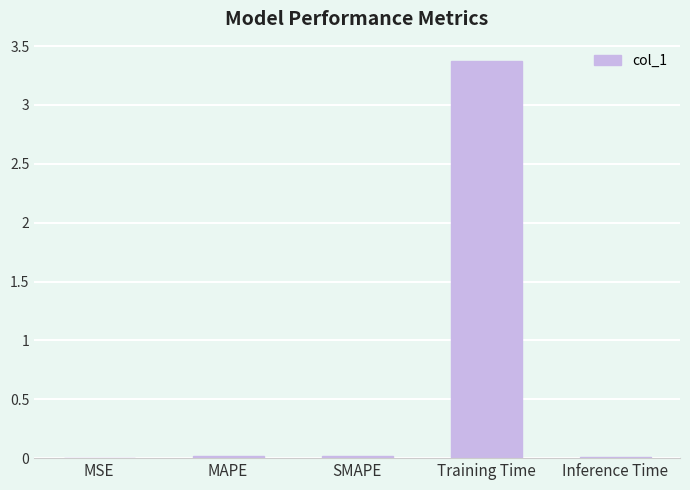

Which has a higher value, Training Time or MAPE?

Training Time